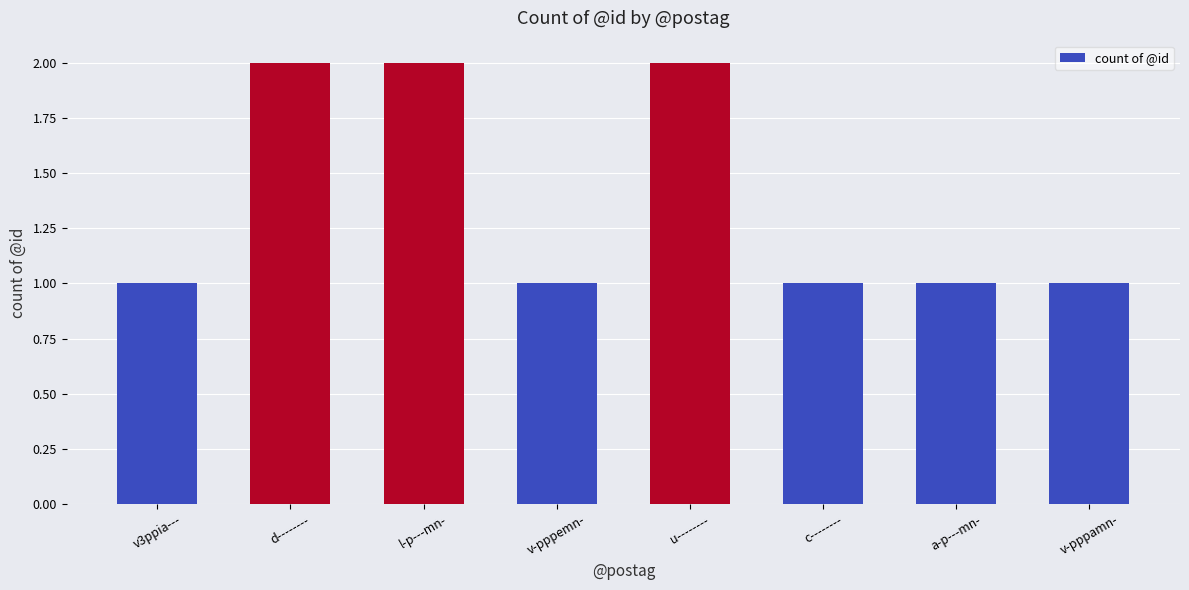

True or false: the data shows 3 at d--------.

False